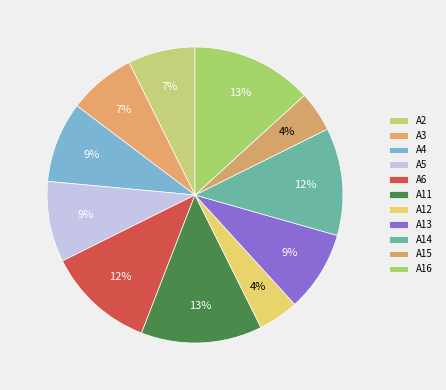

The A16 slice represents 10% of the pie. True or false?

False